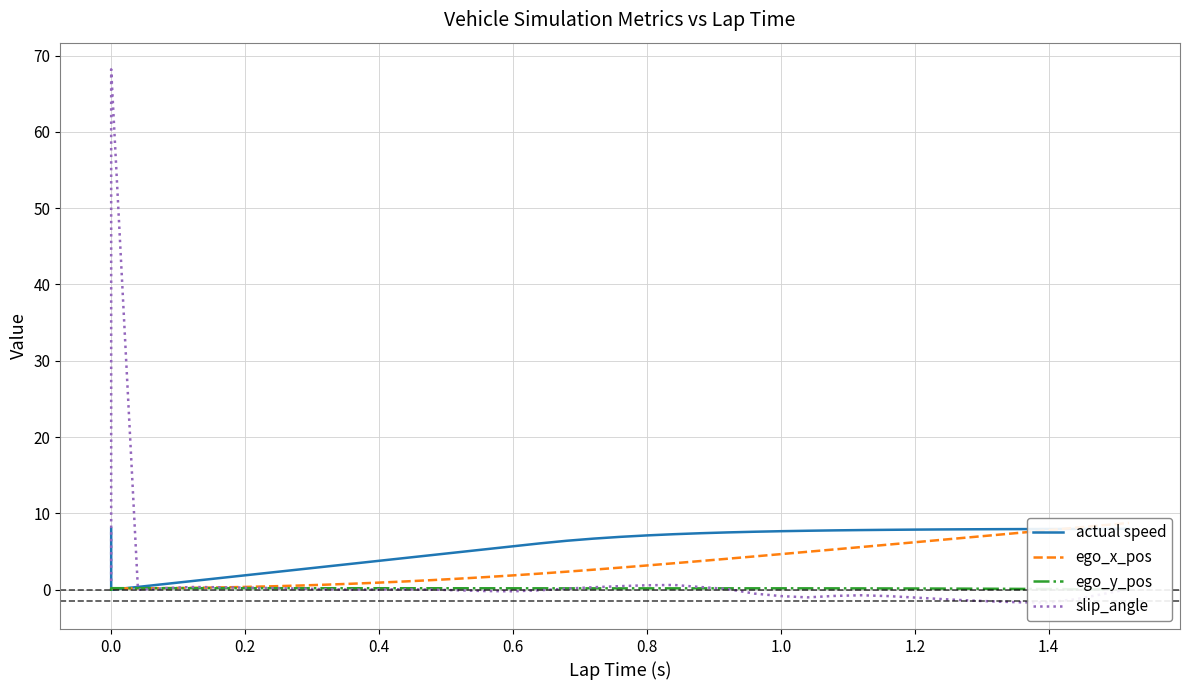

Is it true that slip_angle equals -0.0 at 17?

False